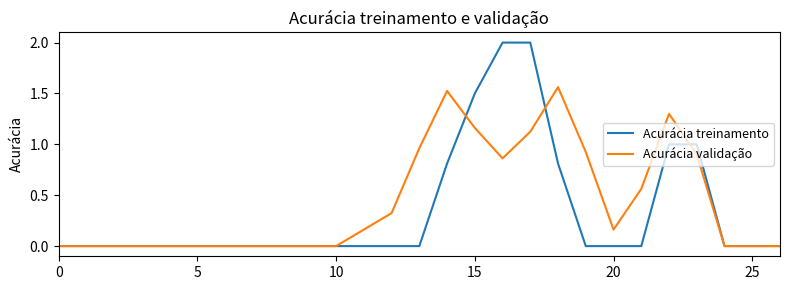

Which series has the largest total across all categories?

Acurácia validação